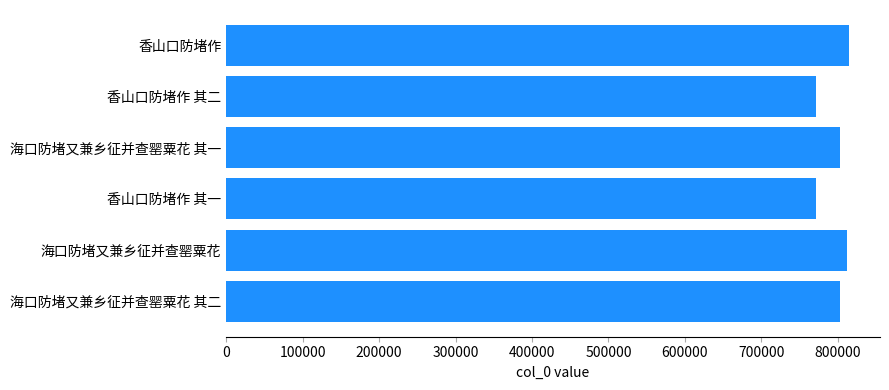

Approximately how many times larger is the value at 香山口防堵作 compared to 香山口防堵作 其一?

1.1